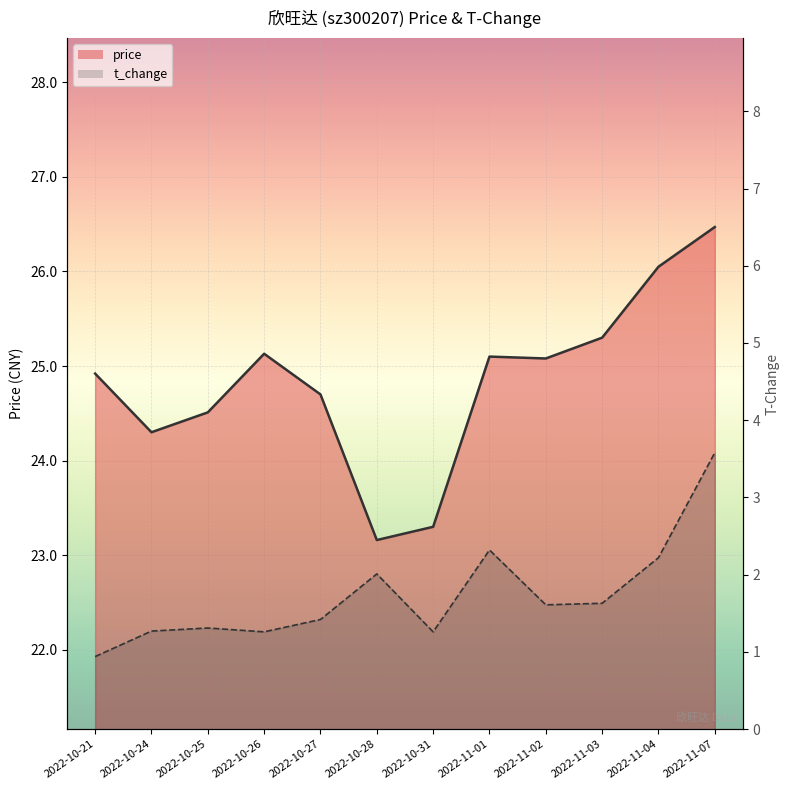

True or false: t_change_line has a value of 2.3 at 2022-10-25.

False